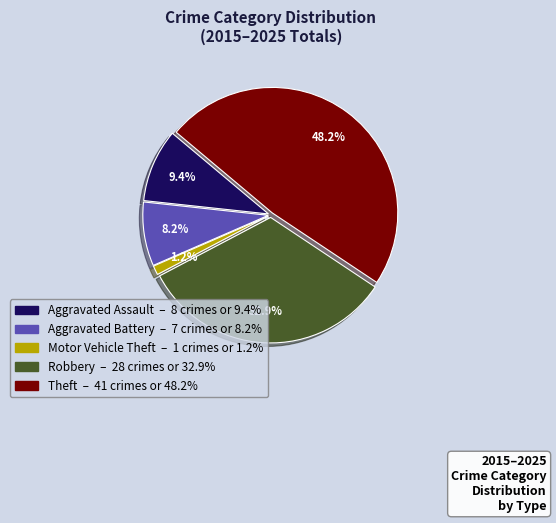

To the nearest percent, what is the combined percentage of Robbery and Aggravated Battery?

41%